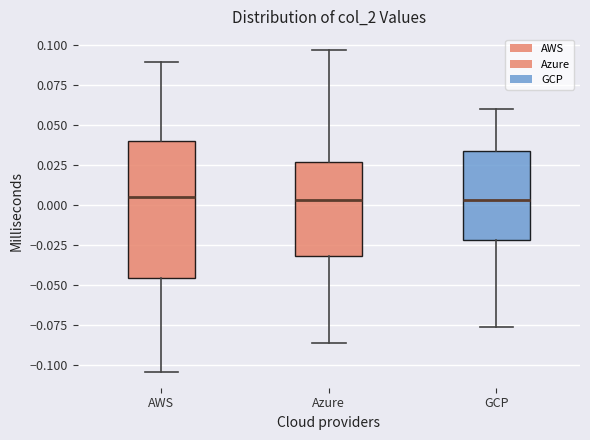

Reading left to right, transcribe this box plot: for each box, give where its median line is, the range the box spans, and where its two whiskers end, as read against the y-axis. The values are not printed on the chart, so give them approximately, as read against the axis.

AWS: median 0.005, box -0.045 to 0.040, whiskers -0.105 to 0.090
Azure: median 0.005, box -0.030 to 0.025, whiskers -0.085 to 0.095
GCP: median 0.005, box -0.020 to 0.035, whiskers -0.075 to 0.060